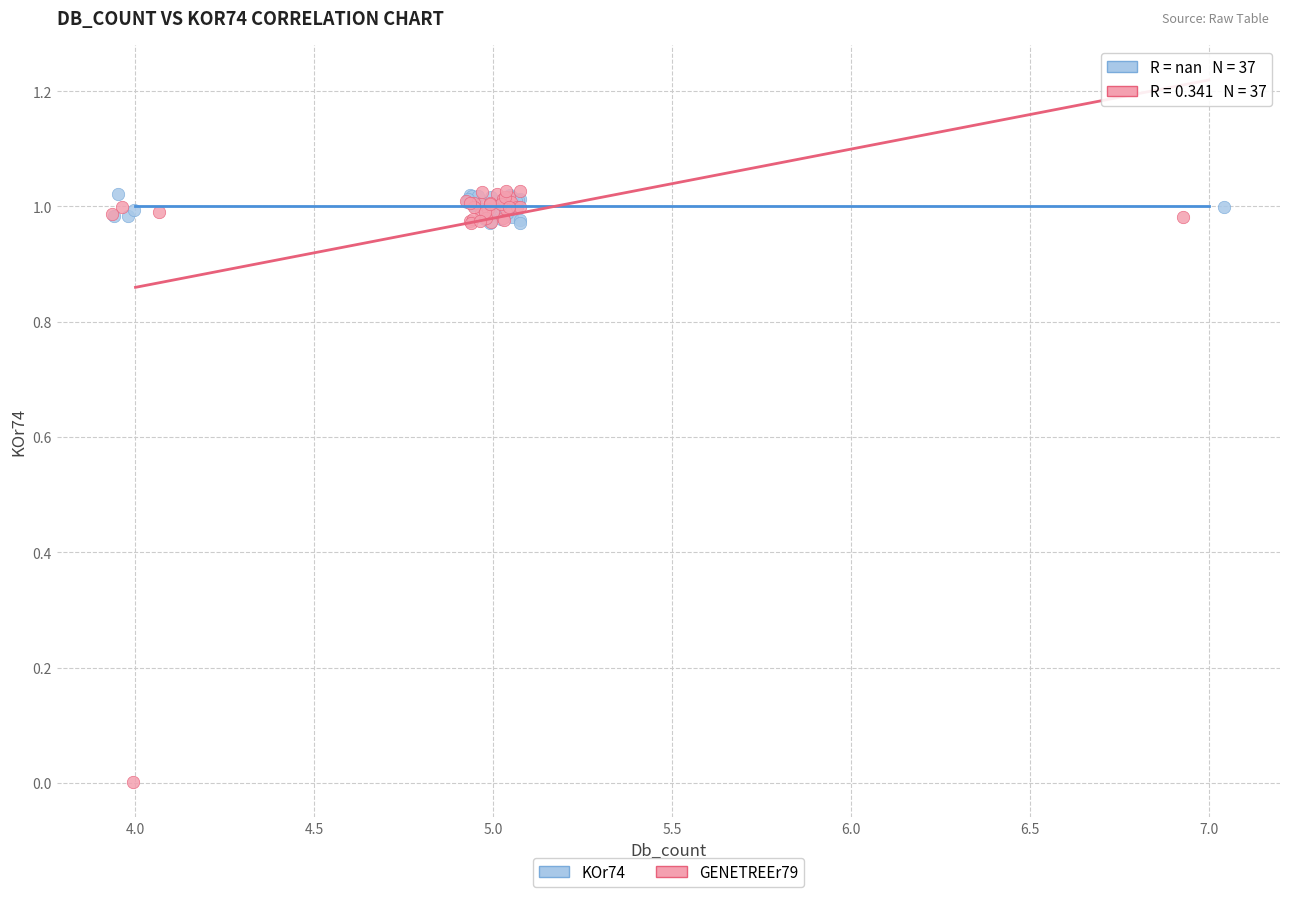

Which series has the largest Y range (max minus min)?

GENETREEr79